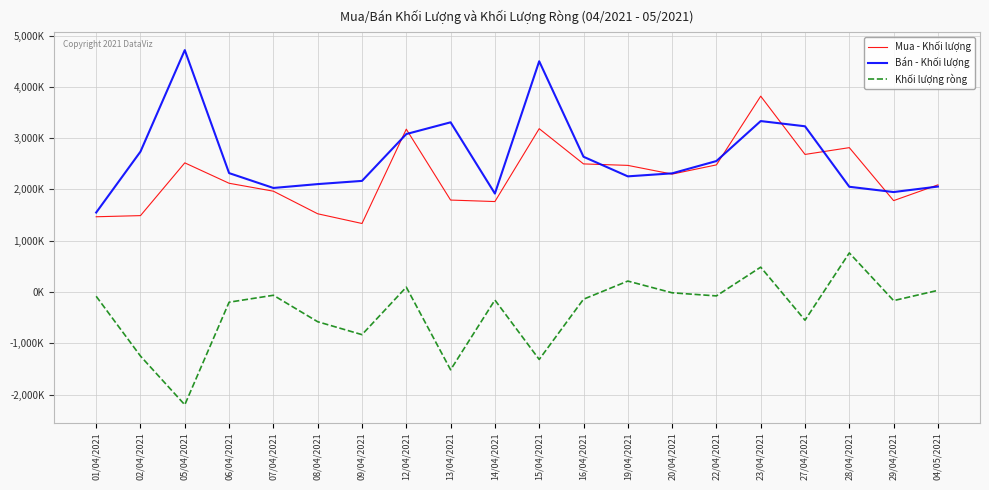

Is this an area chart (filled region under the line)?

No